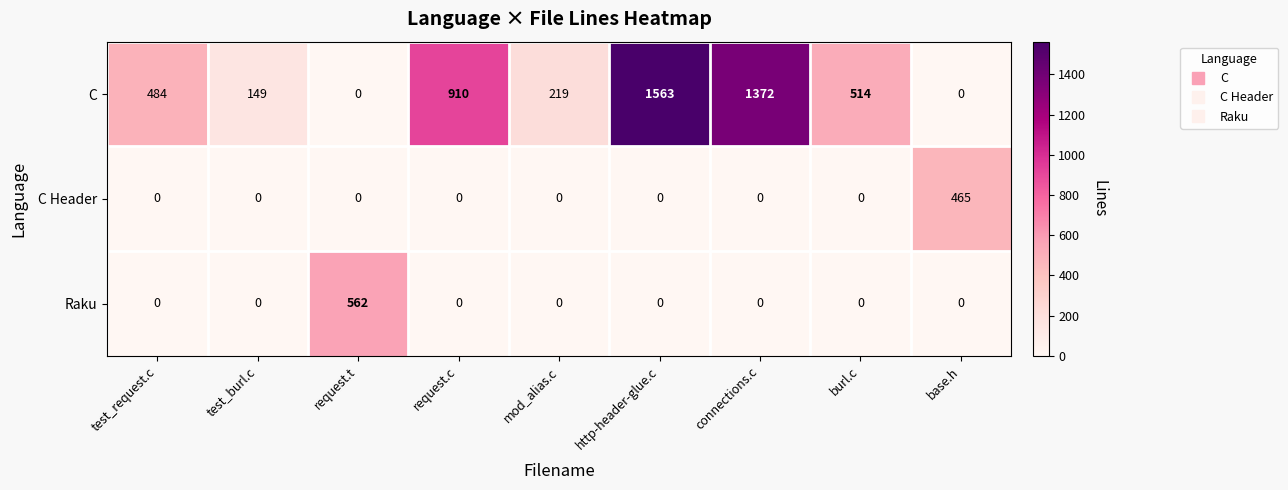

At which label is C closest to 781?

request.c